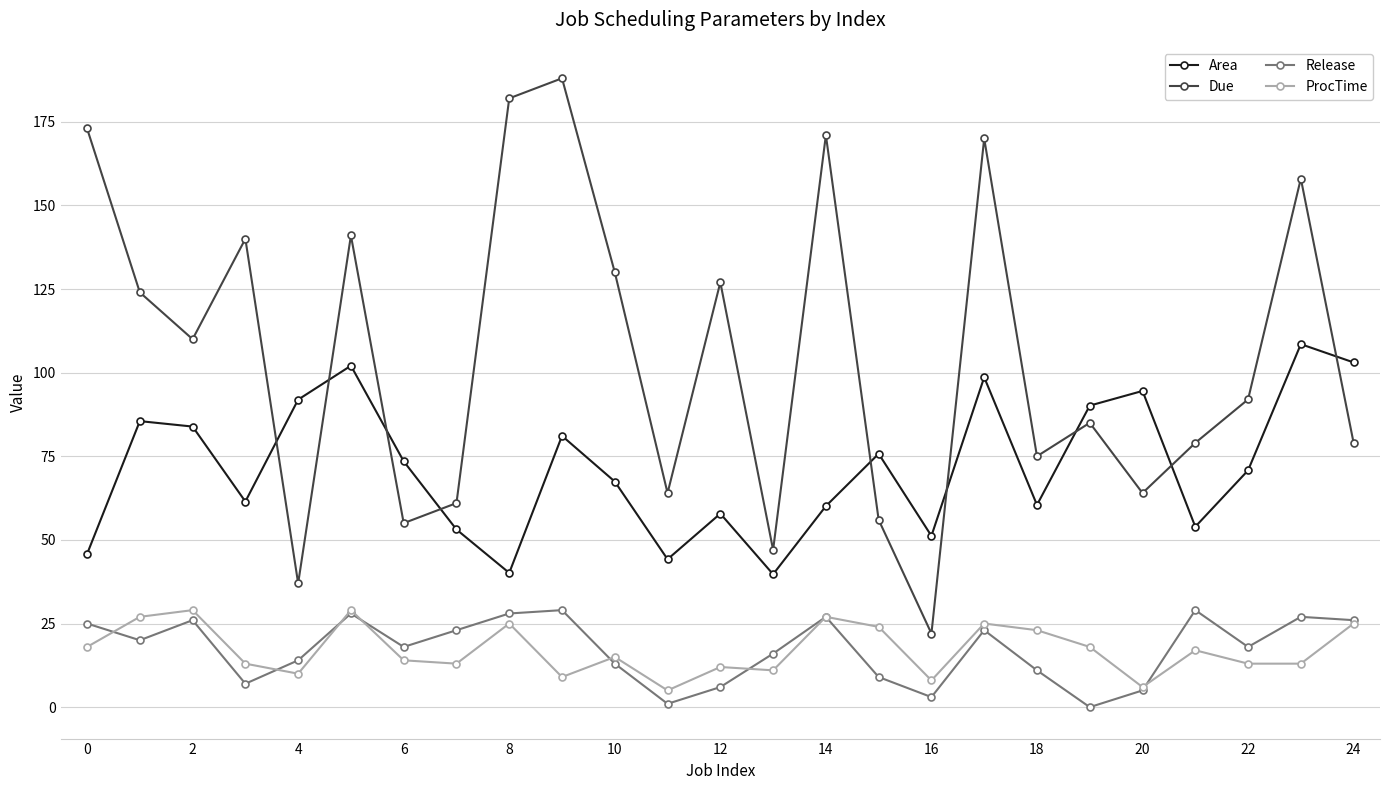

How many lines are shown in the chart?

4